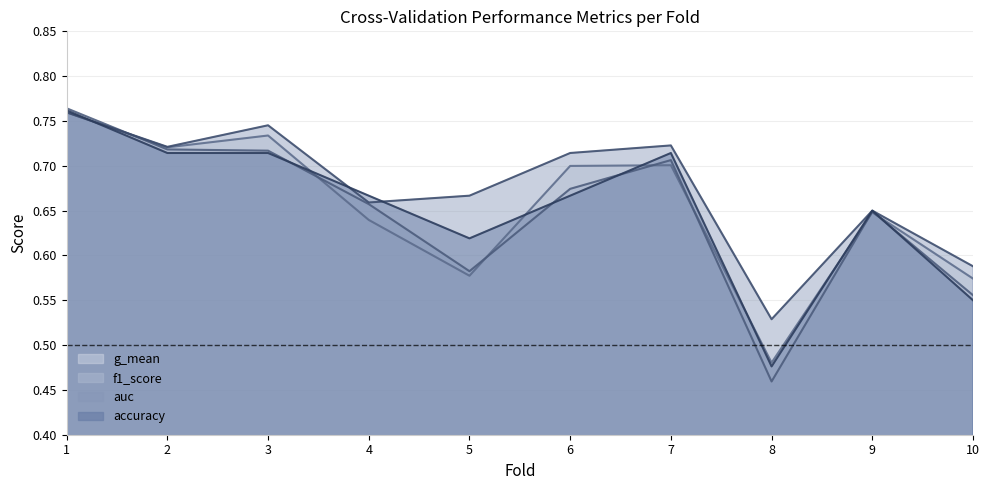

True or false: f1_score has more than 2 interior local peaks.

False